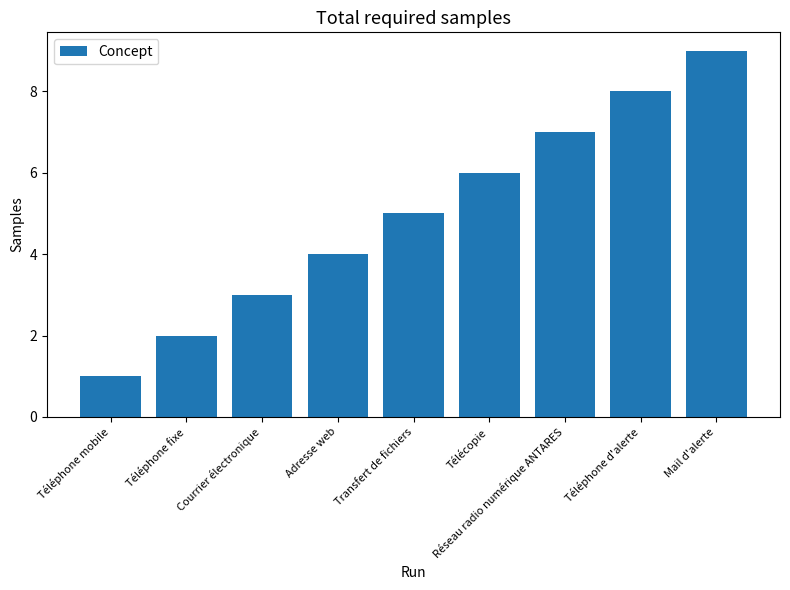

What is the sum of the values at Transfert de fichiers and Télécopie?

11